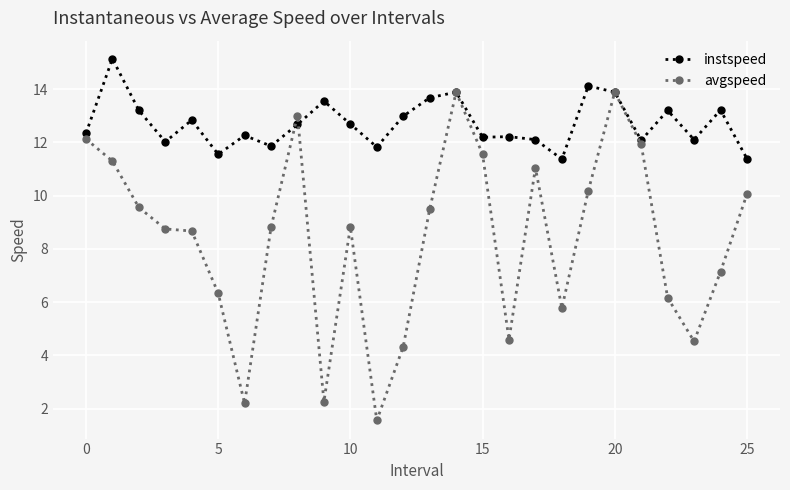

At how many categories does at least one series exceed 8?

26